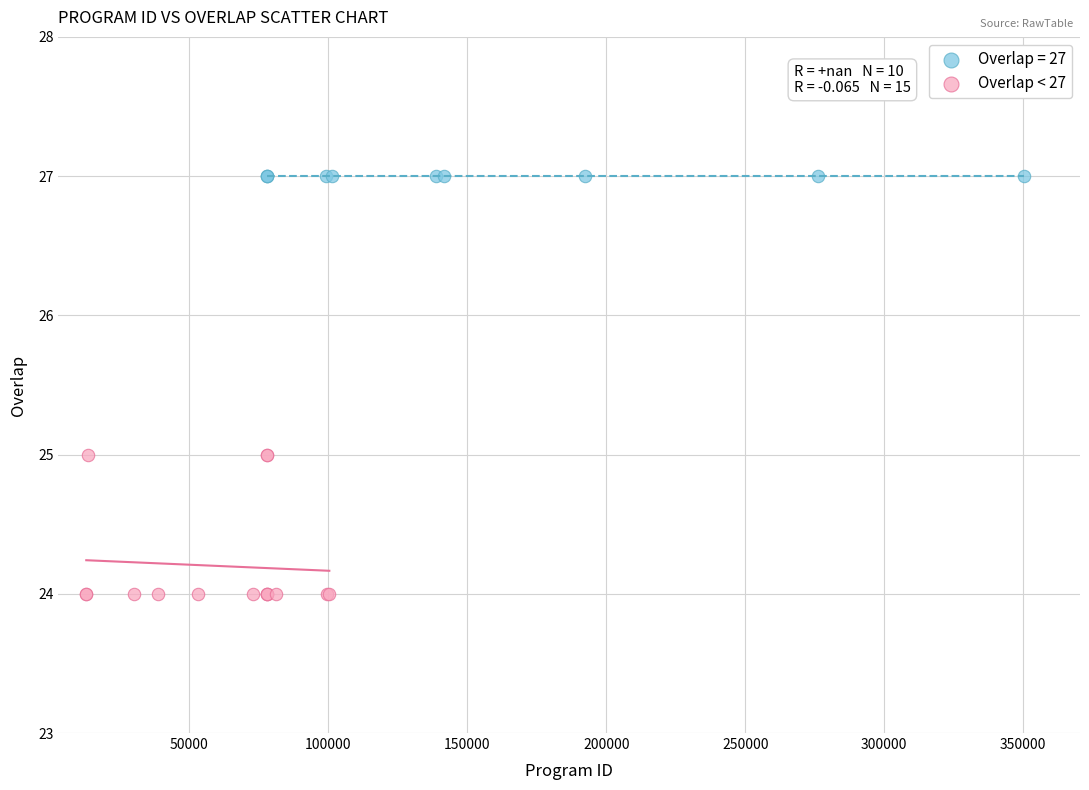

Which series reaches the maximum Y coordinate?

Overlap = 27